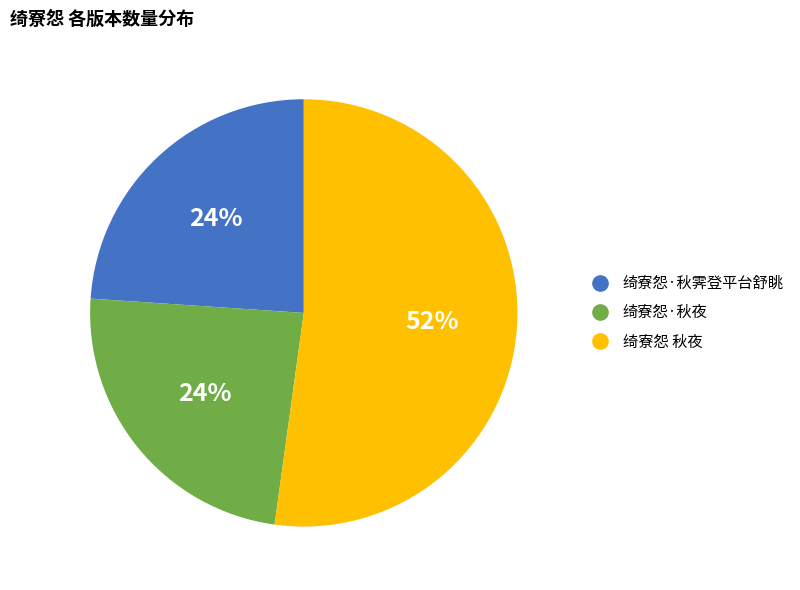

True or false: 绮寮怨·秋夜 accounts for 31% of the total.

False